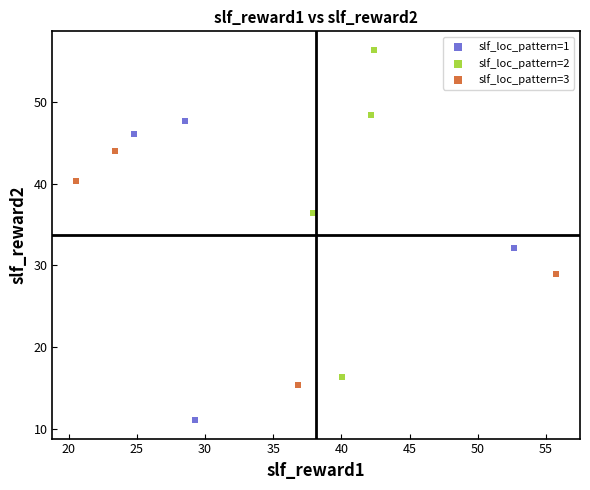

Which series contains the lowest Y value?

slf_loc_pattern=1